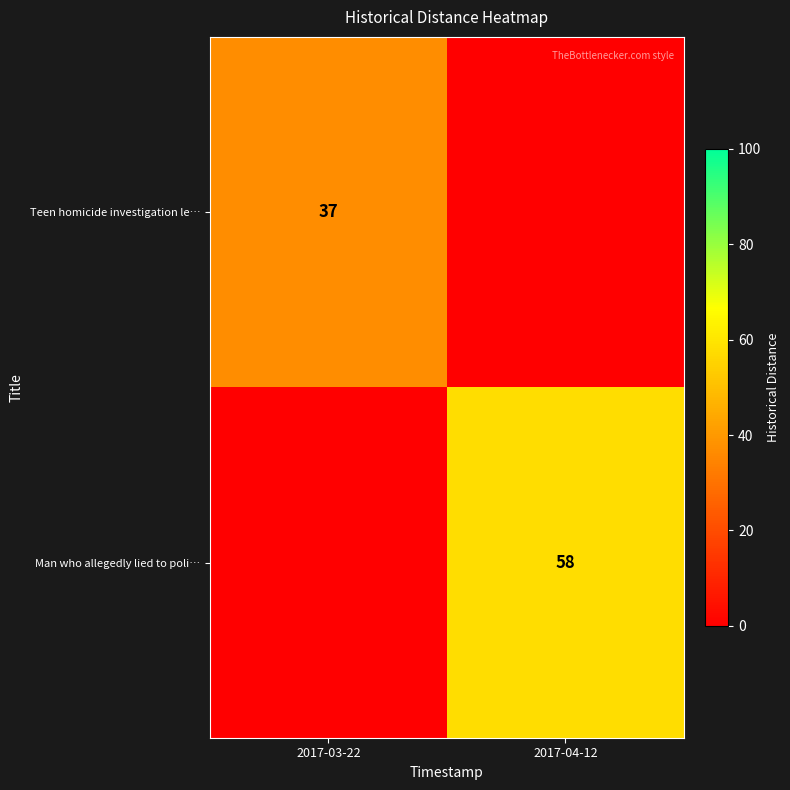

Is the value of Man who allegedly lied to poli… at 2017-04-12 greater than the value of Teen homicide investigation le… at 2017-03-22?

Yes